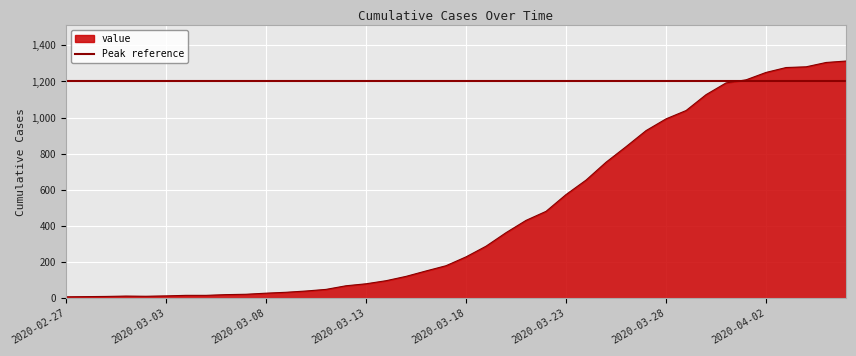

What position from the left is 2020-03-06?

9